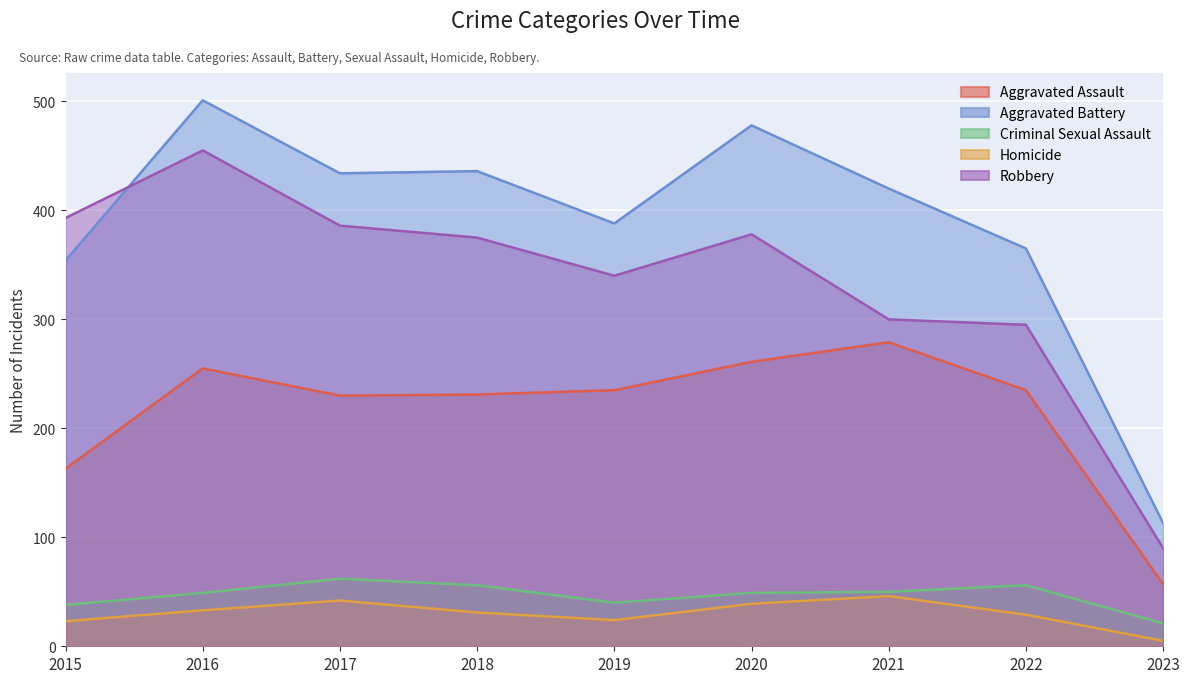

What is the greatest value displayed?

501